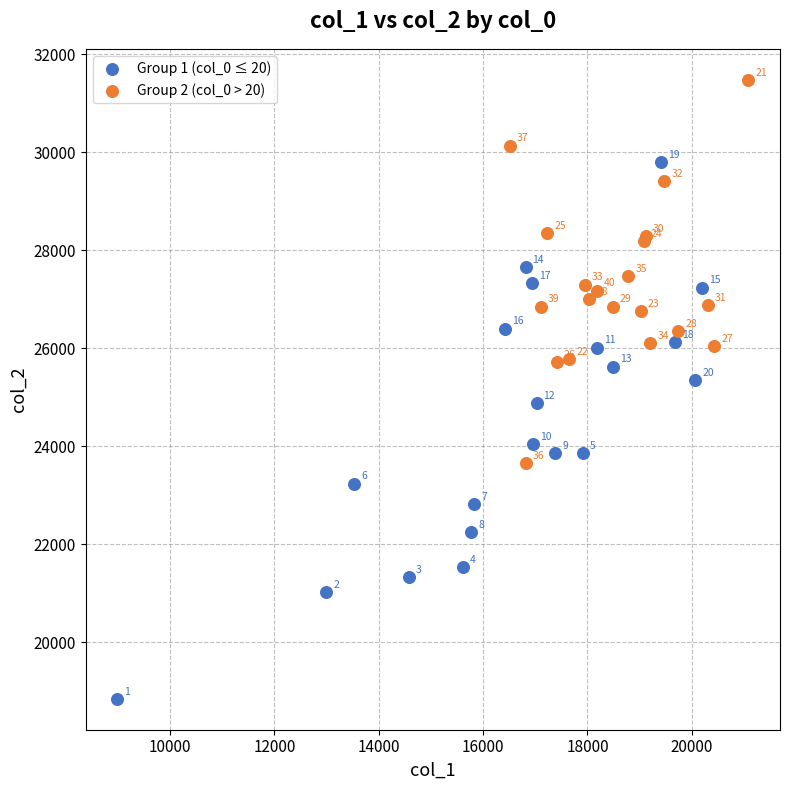

Which series contains the highest Y value?

Group 2 (col_0 > 20)